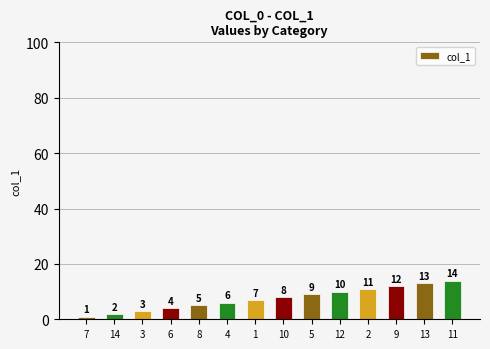

How many data points does each series have?

14